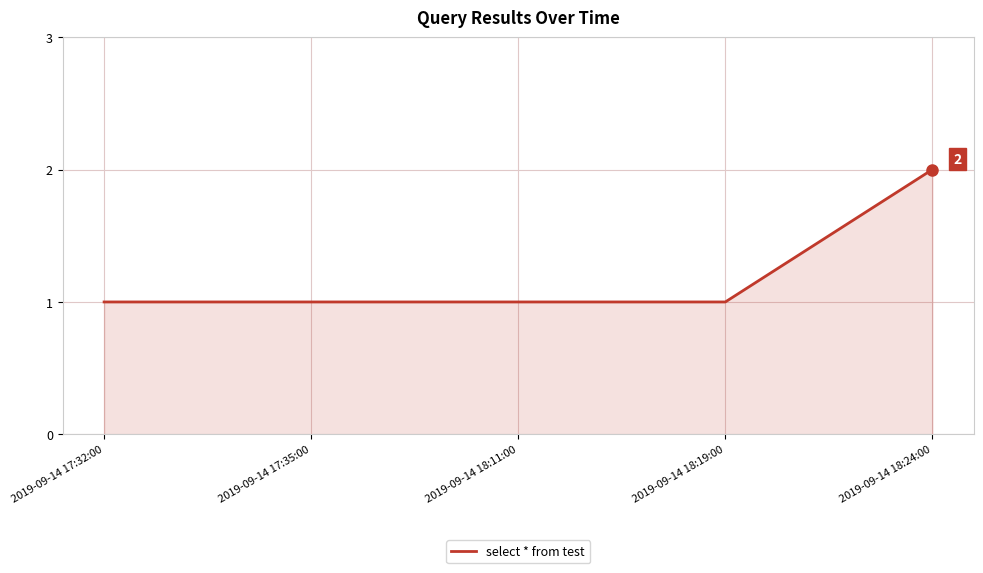

Reading right to left, list all the values displayed in this chart.

2	1	1	1	1